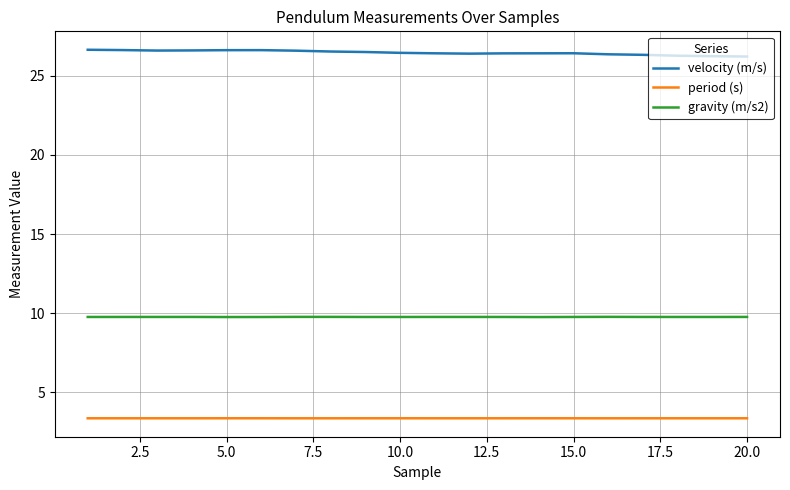

Rank the series by their average value, from highest to lowest.

velocity (m/s), gravity (m/s2), period (s)